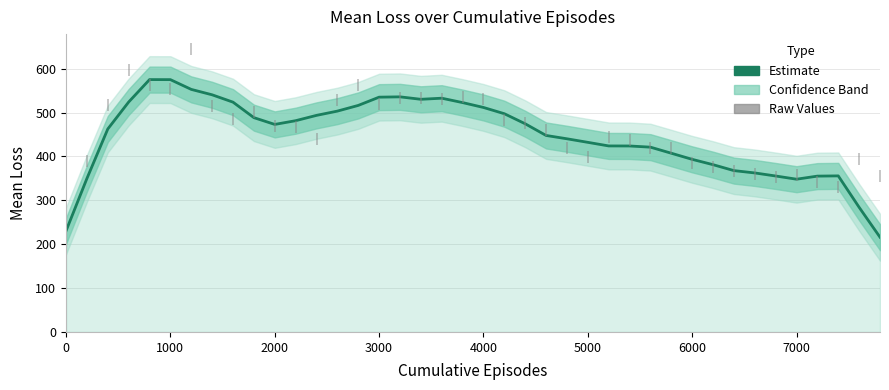

Which series has the widest spread of values?

MeanLoss (raw)